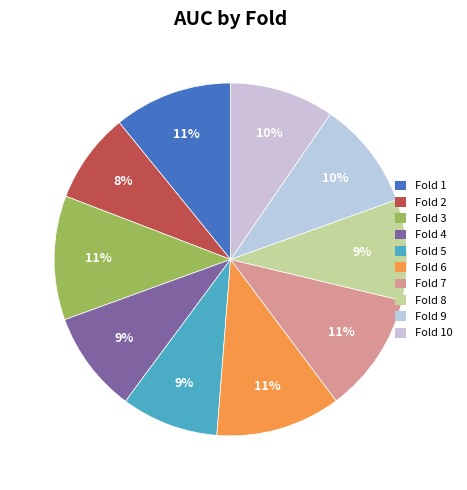

True or false: Fold 5 accounts for 18% of the total.

False